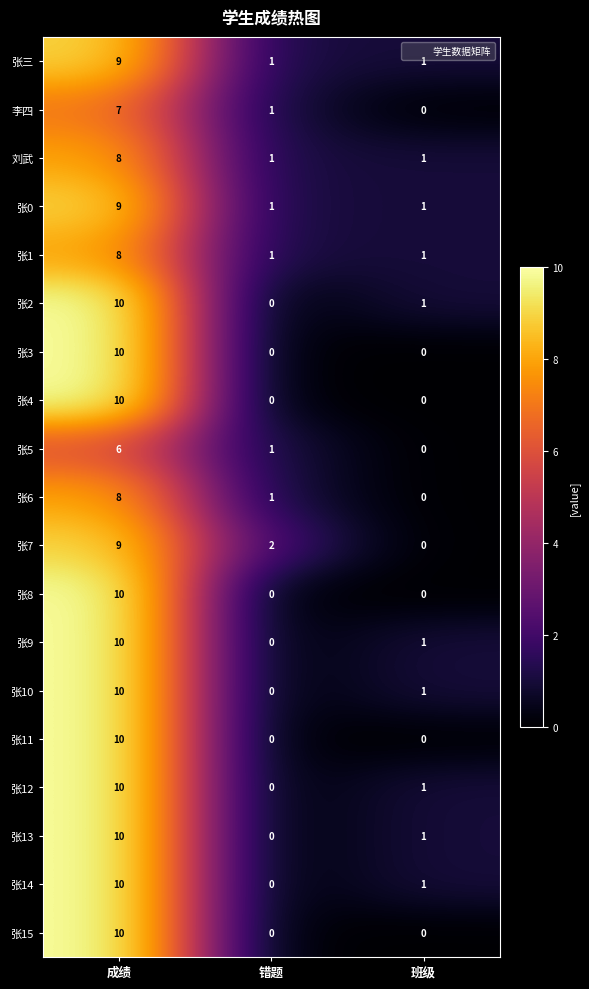

At which category is the sum across all series the highest?

成绩